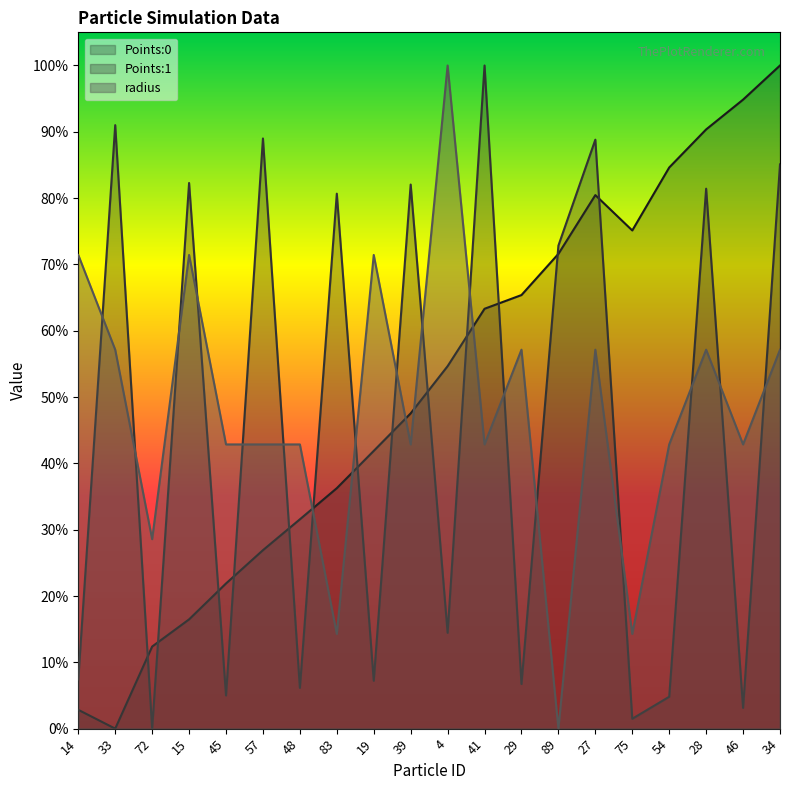

Reading left to right, transcribe all the data shown in this chart.

Points:0: 0.0	0.0	0.1	0.2	0.2	0.3	0.3	0.4	0.4	0.5	0.5	0.6	0.7	0.7	0.8	0.8	0.8	0.9	0.9	1.0
Points:1: 0.1	0.9	0.0	0.8	0.0	0.9	0.1	0.8	0.1	0.8	0.1	1.0	0.1	0.7	0.9	0.0	0.0	0.8	0.0	0.9
radius: 0.7	0.6	0.3	0.7	0.4	0.4	0.4	0.1	0.7	0.4	1.0	0.4	0.6	0.0	0.6	0.1	0.4	0.6	0.4	0.6